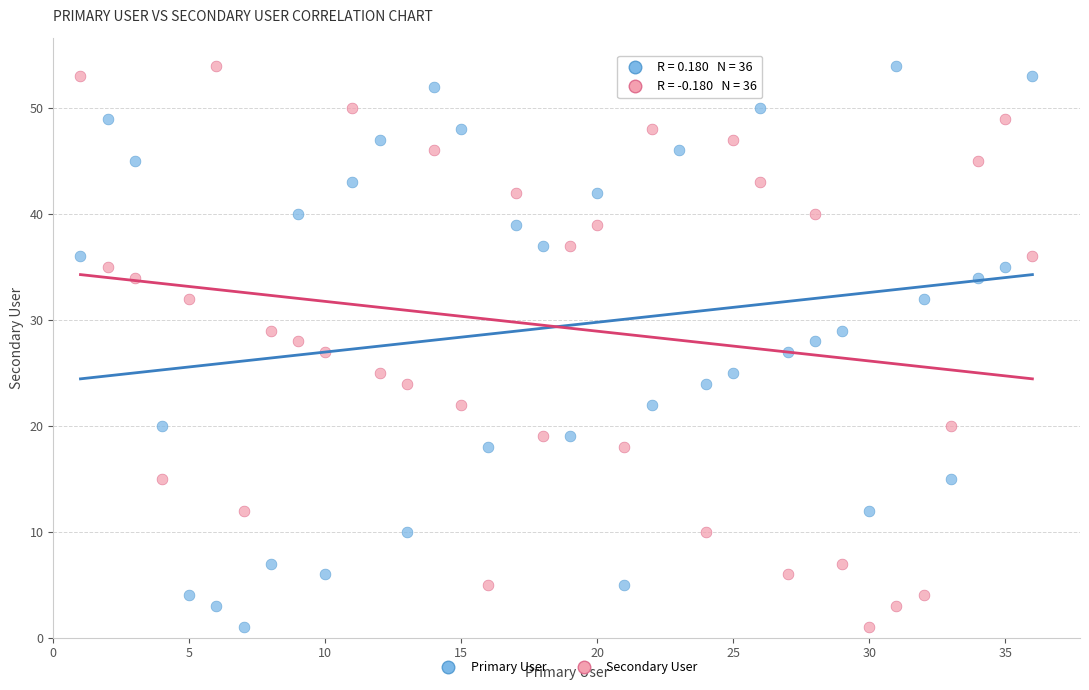

Across all data points, what is the range of X values (max minus min)?

35